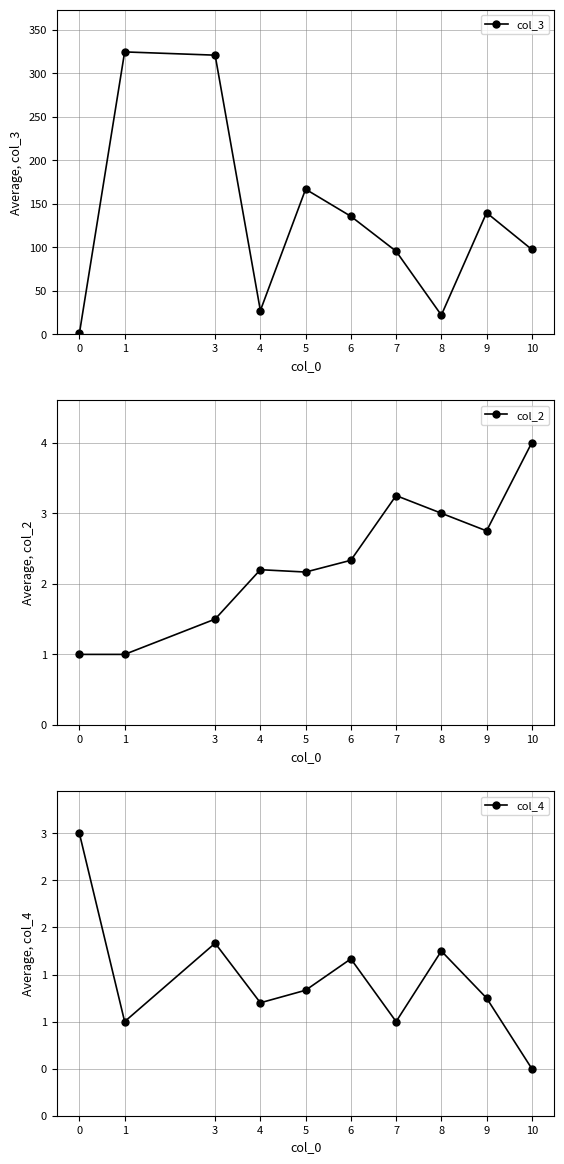

Rank the categories by col_3 value from highest to lowest.

1, 3, 5, 9, 6, 10, 7, 4, 8, 0